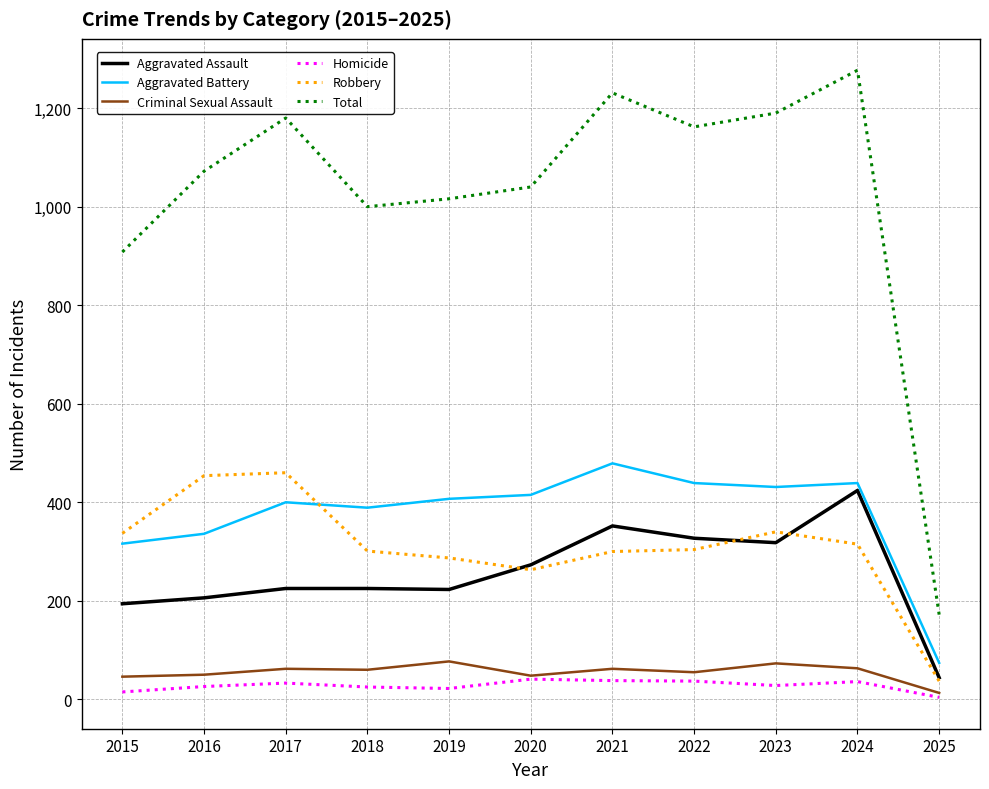

How many interior local valleys does the Total series have?

2